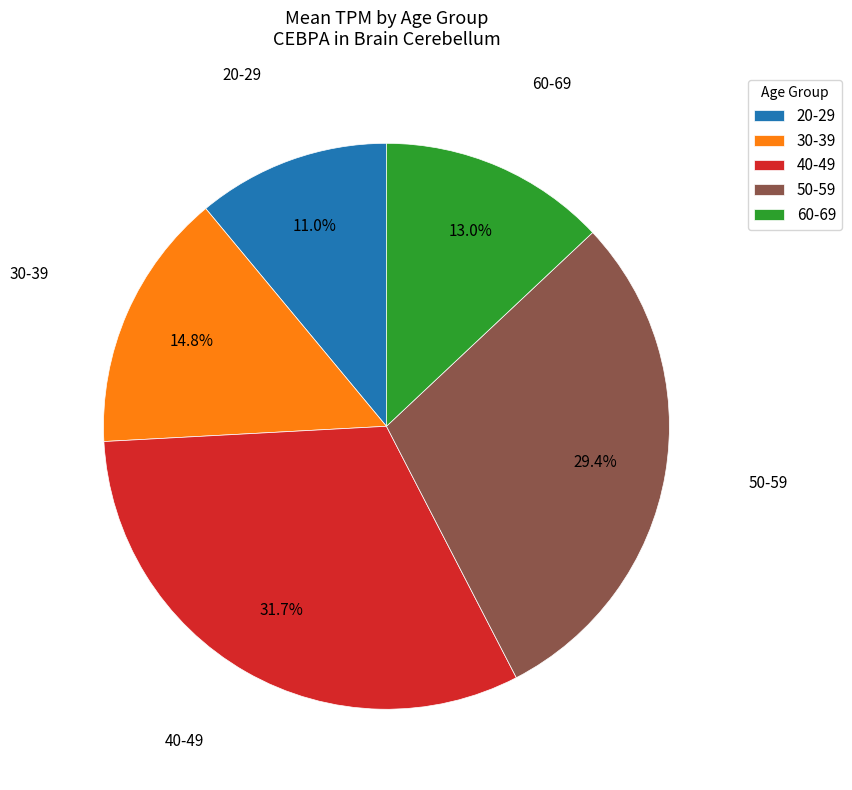

Does any single category account for the majority?

No